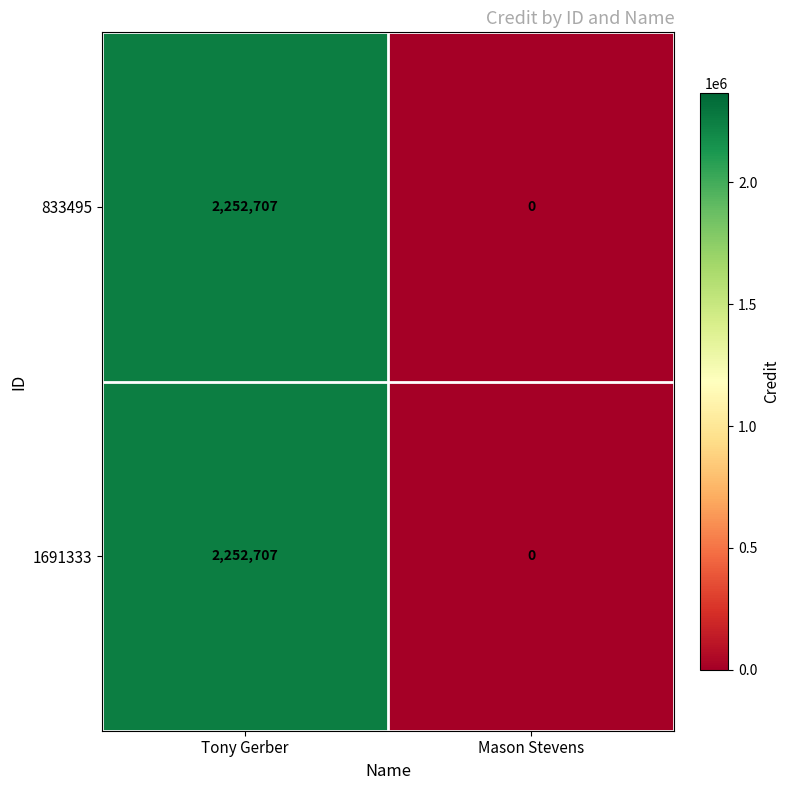

Rank the categories by 833495 value from lowest to highest.

Mason Stevens, Tony Gerber